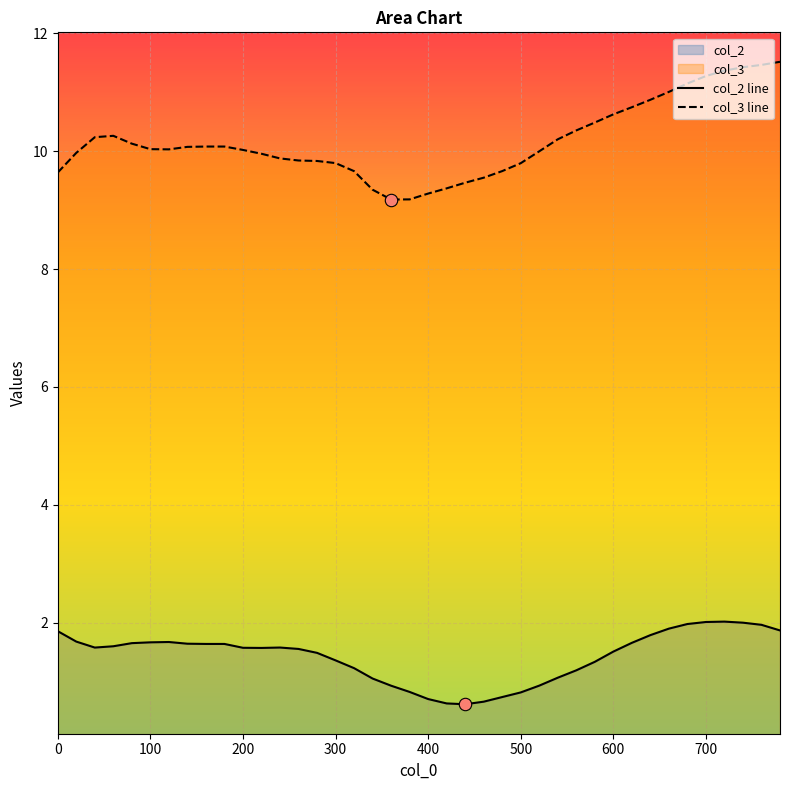

Which series has the largest Y range (max minus min)?

col_3 line